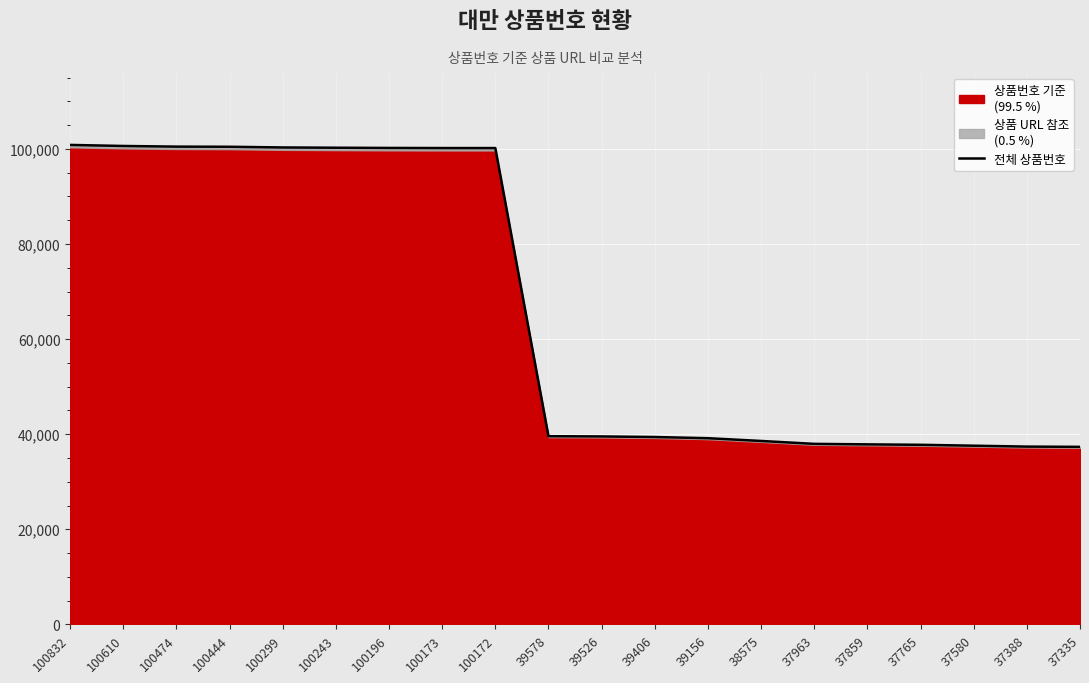

Approximately how many times larger is the value at 37859 compared to 100172?

0.4